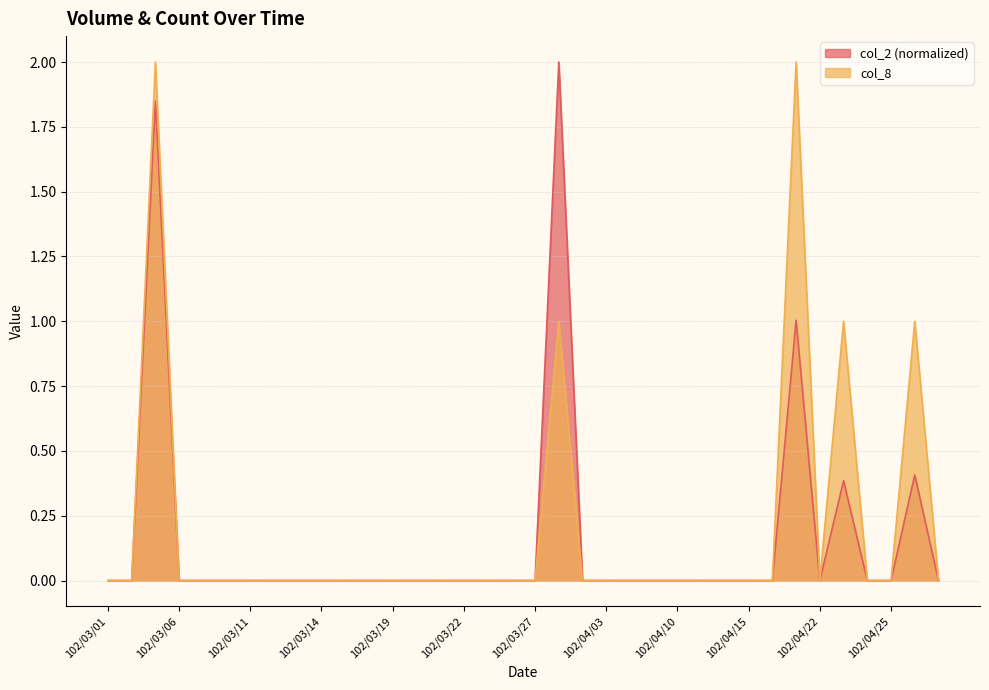

Which category has the lowest value in the col_8 series?

102/03/01